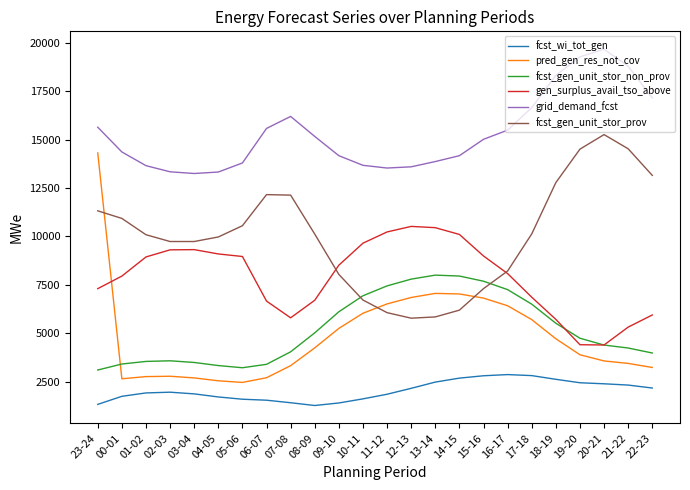

How many lines are shown in the chart?

6